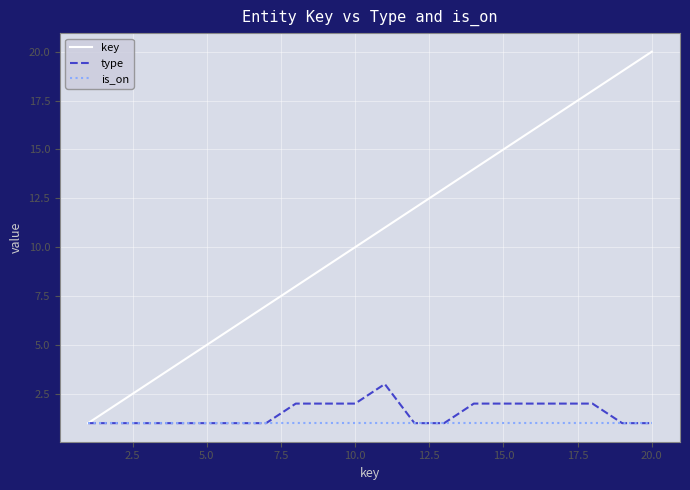

Which series has the largest total across all categories?

key